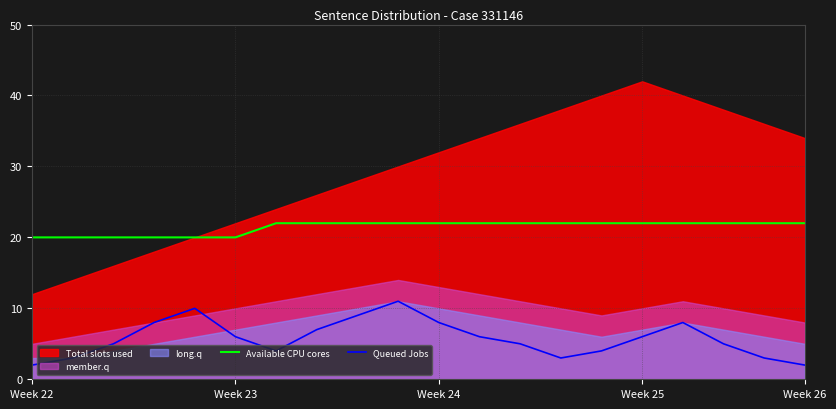

What is the minimum value for Available CPU cores?

20